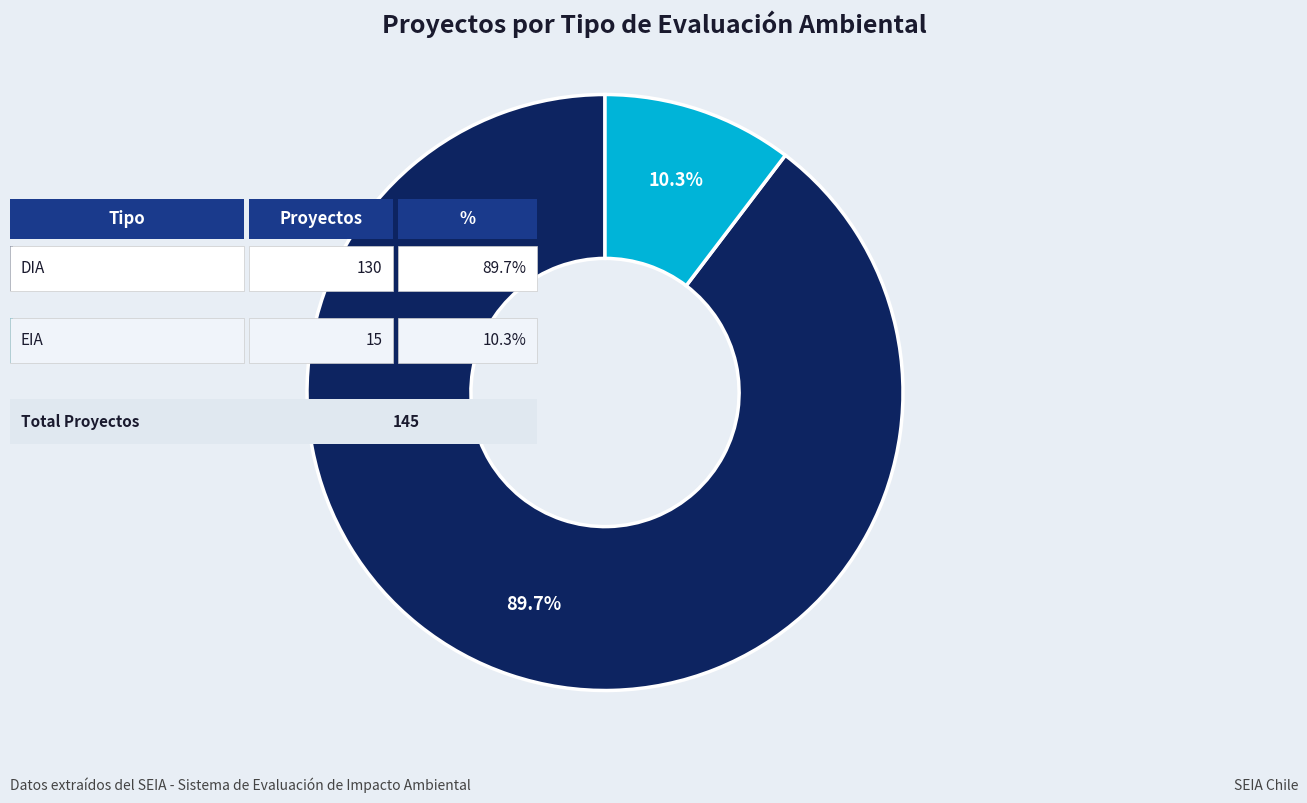

Is there a majority slice in this chart?

Yes